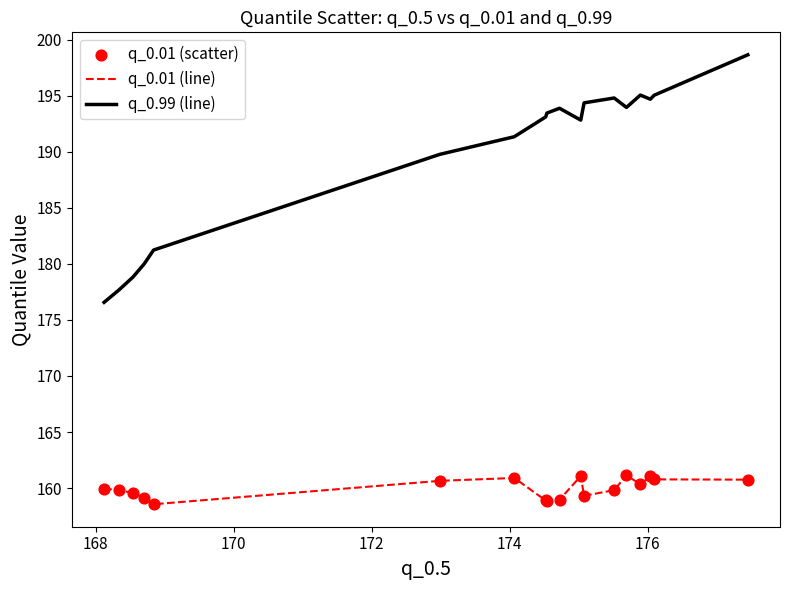

What is the smallest value displayed?

158.6